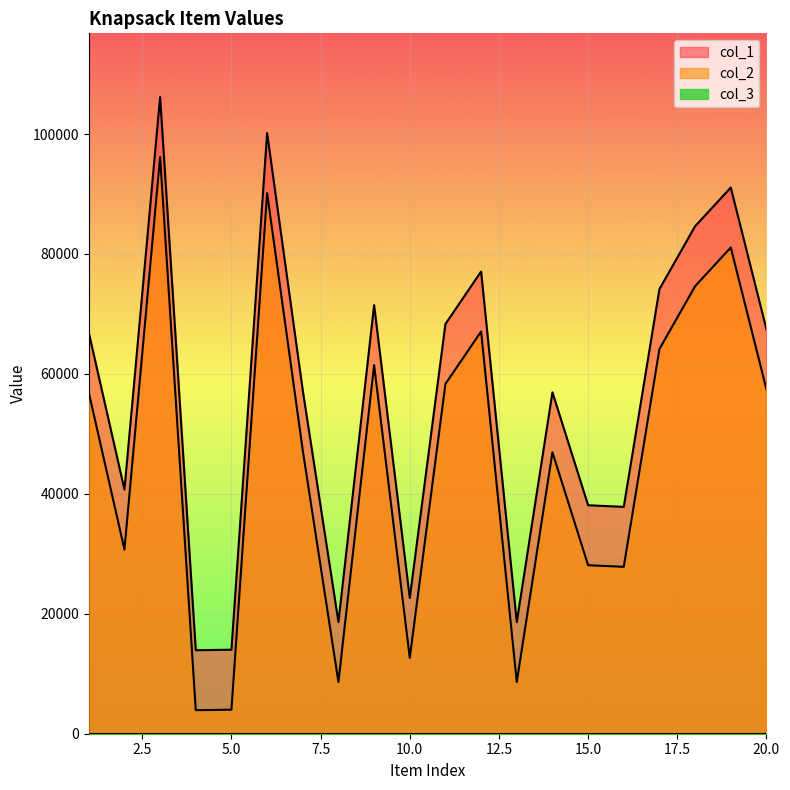

What is the difference between the maximum and minimum values in the col_1 series?

92255